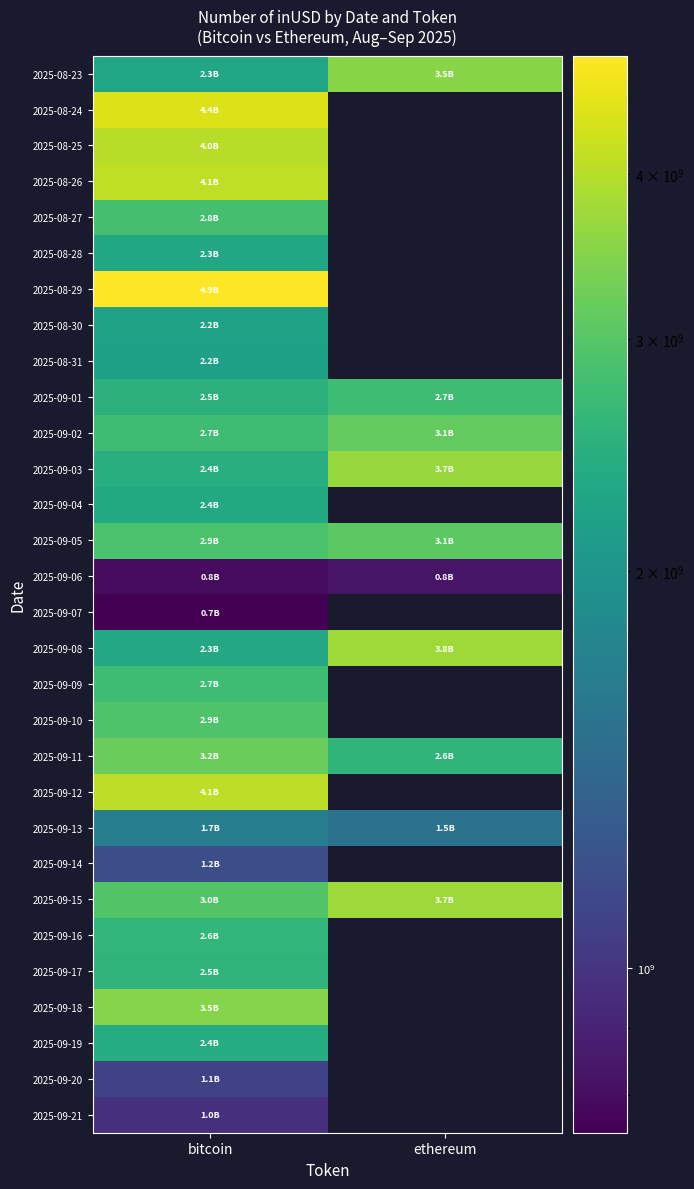

What is the total value across all series at bitcoin?

77993906803.0